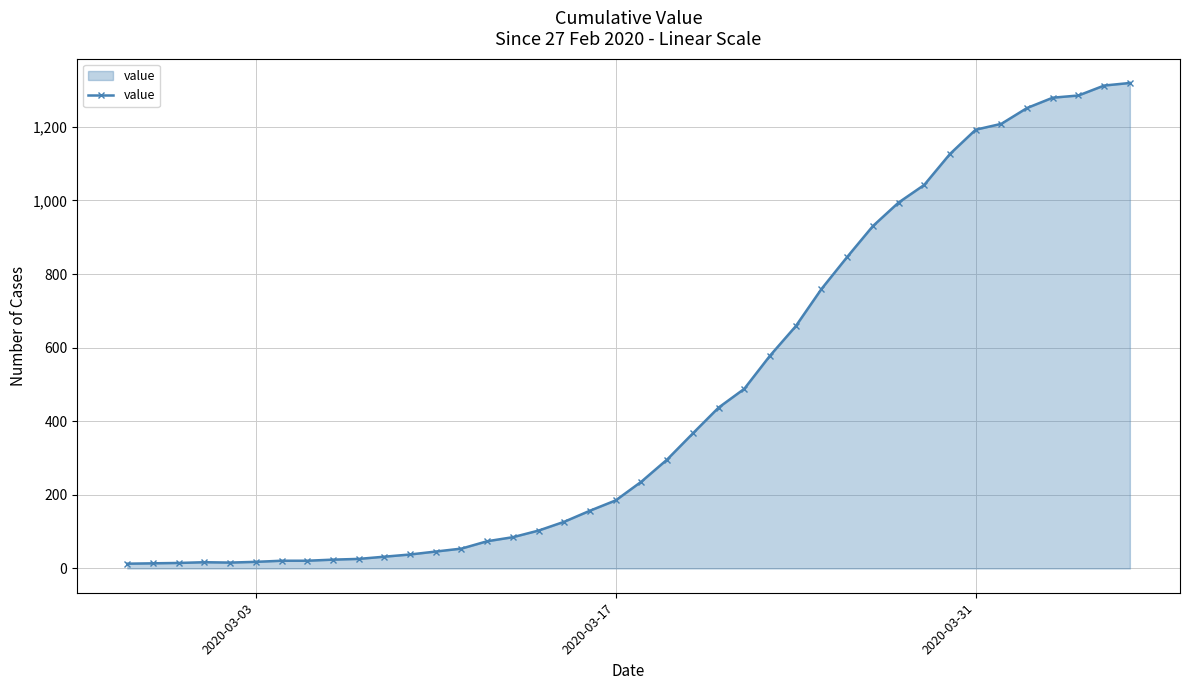

How many lines are shown in the chart?

1